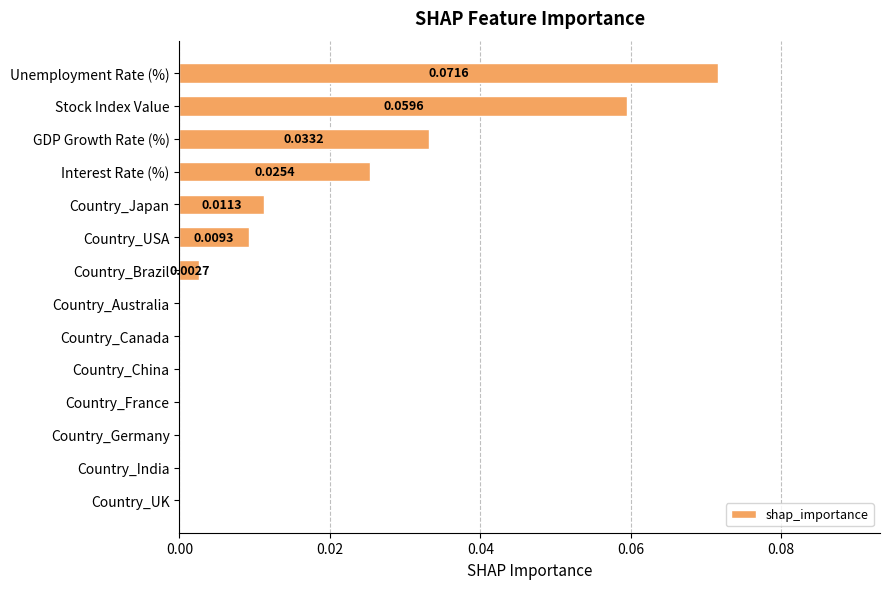

Which has a higher value, Interest Rate (%) or Country_UK?

Interest Rate (%)